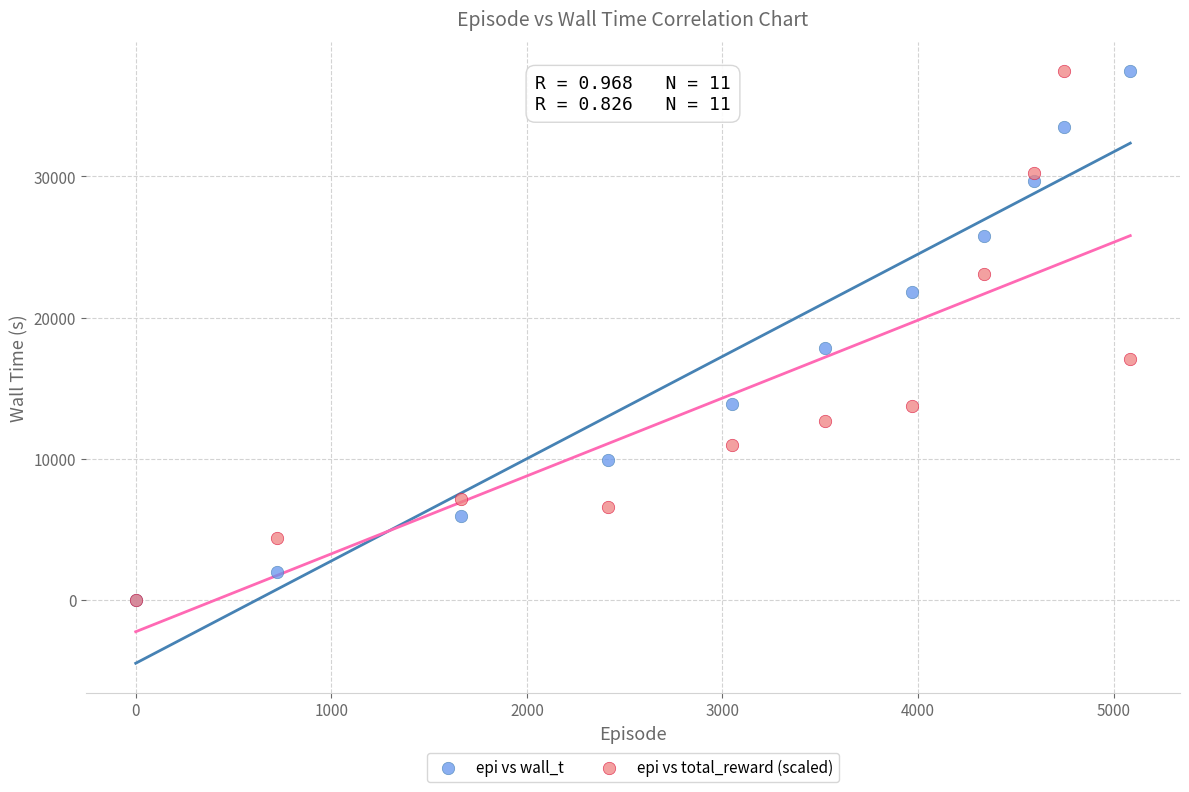

What are all the series names shown in the legend?

epi vs wall_t, epi vs total_reward (scaled)